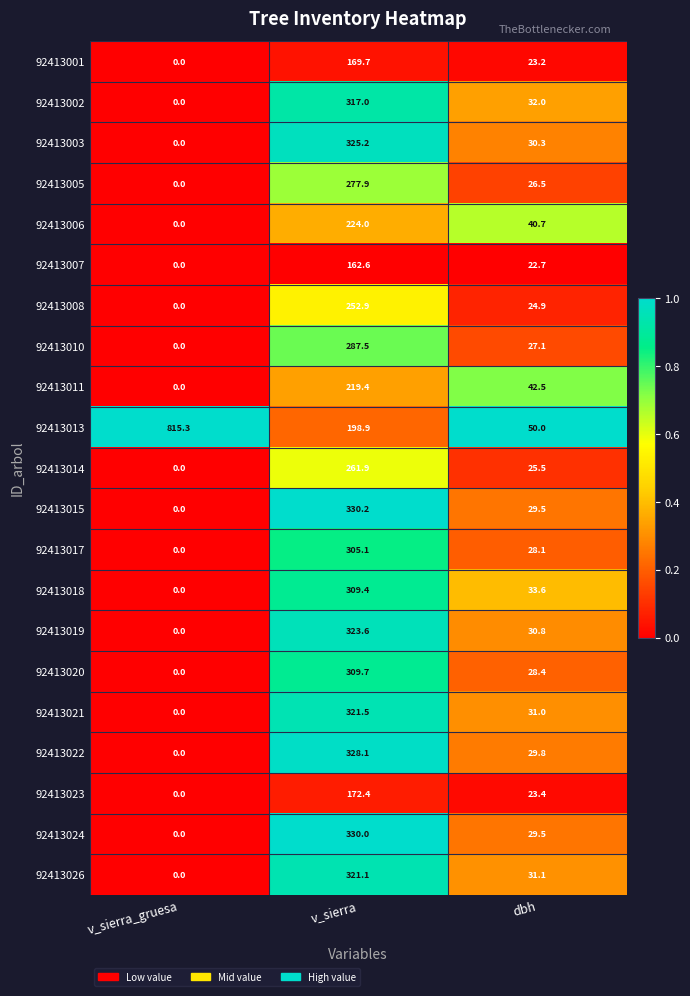

Which series has the widest spread of values?

92413013